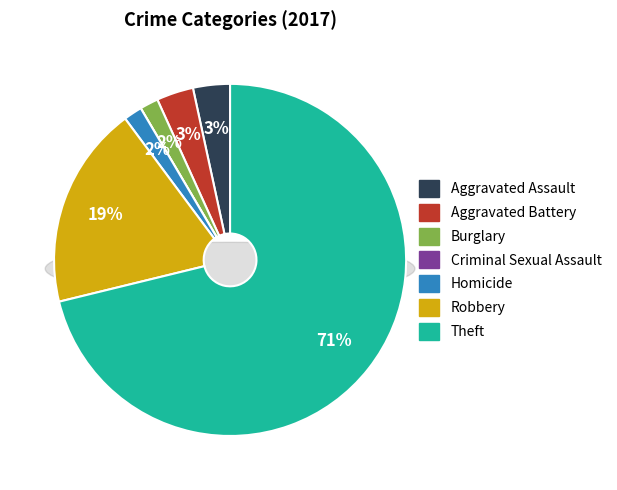

The Criminal Sexual Assault slice represents 14% of the pie. True or false?

False